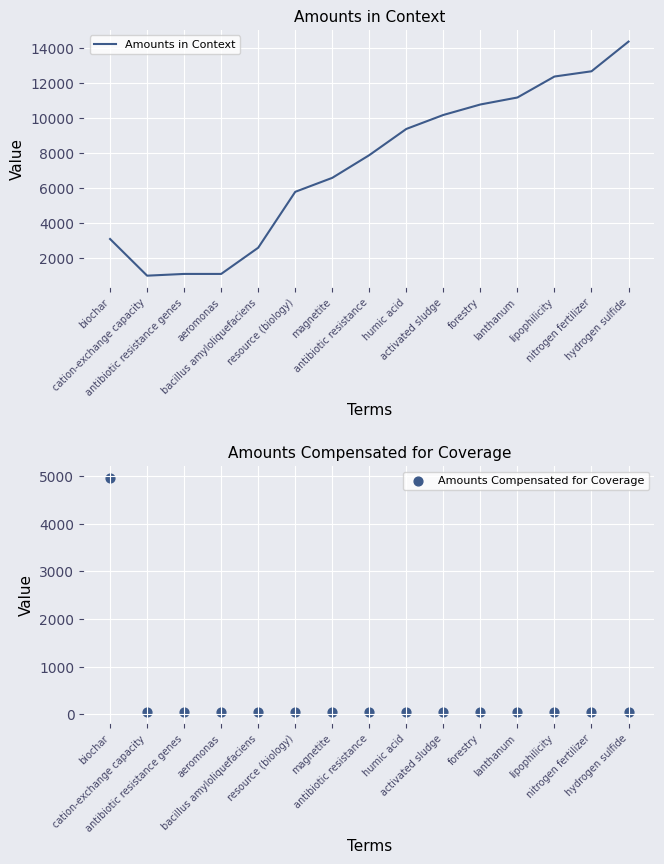

What are all the series names shown in the legend?

Amounts in Context, Amounts Compensated for Coverage